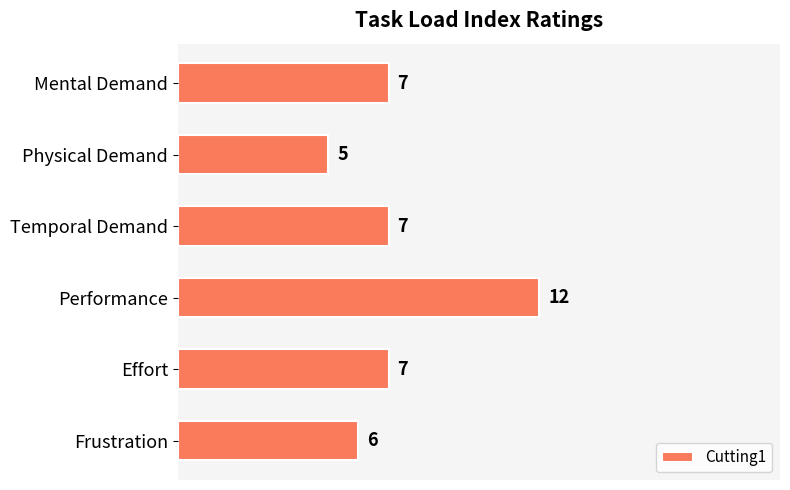

Is it true that the value at Frustration is 6?

True